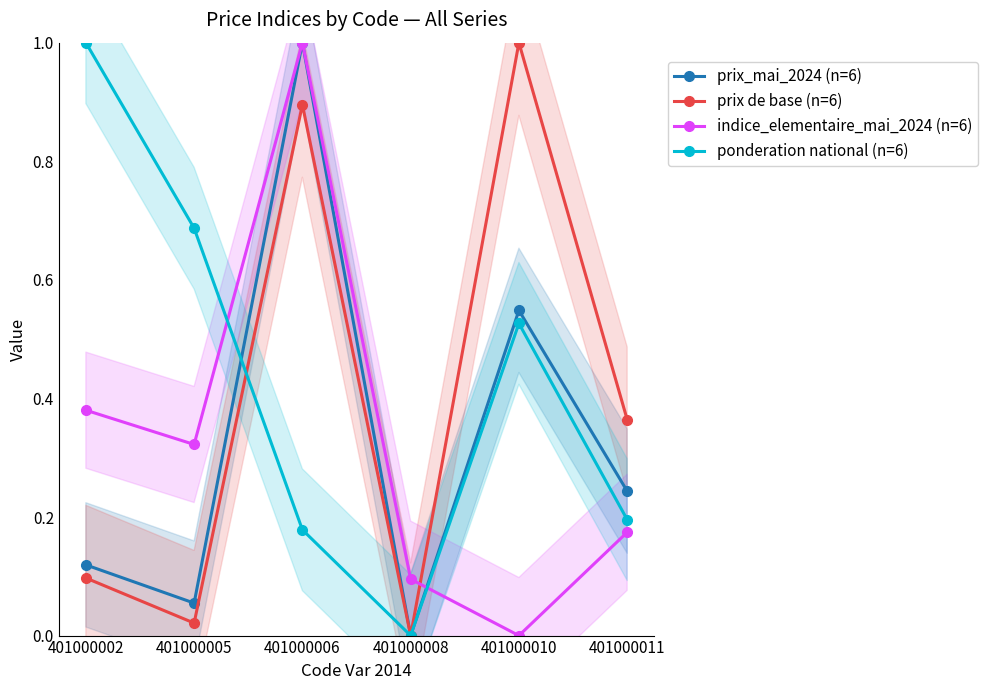

What is the sum of the ponderation national (n=6) values at 401000005 and 401000002?

1.7